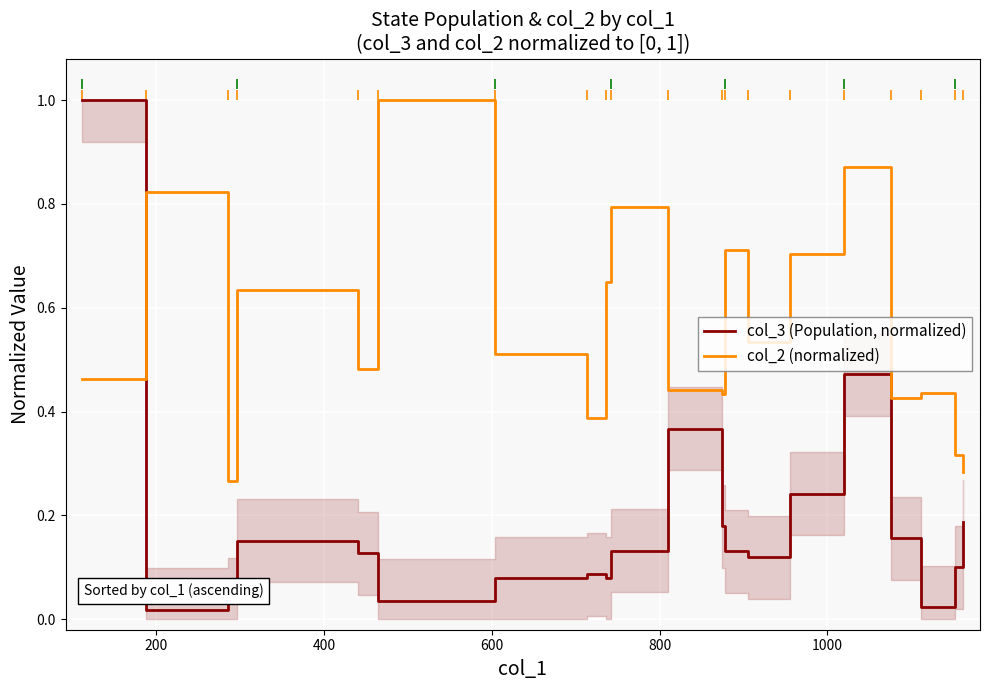

Which series contains the highest Y value?

col_3 (Population, normalized)